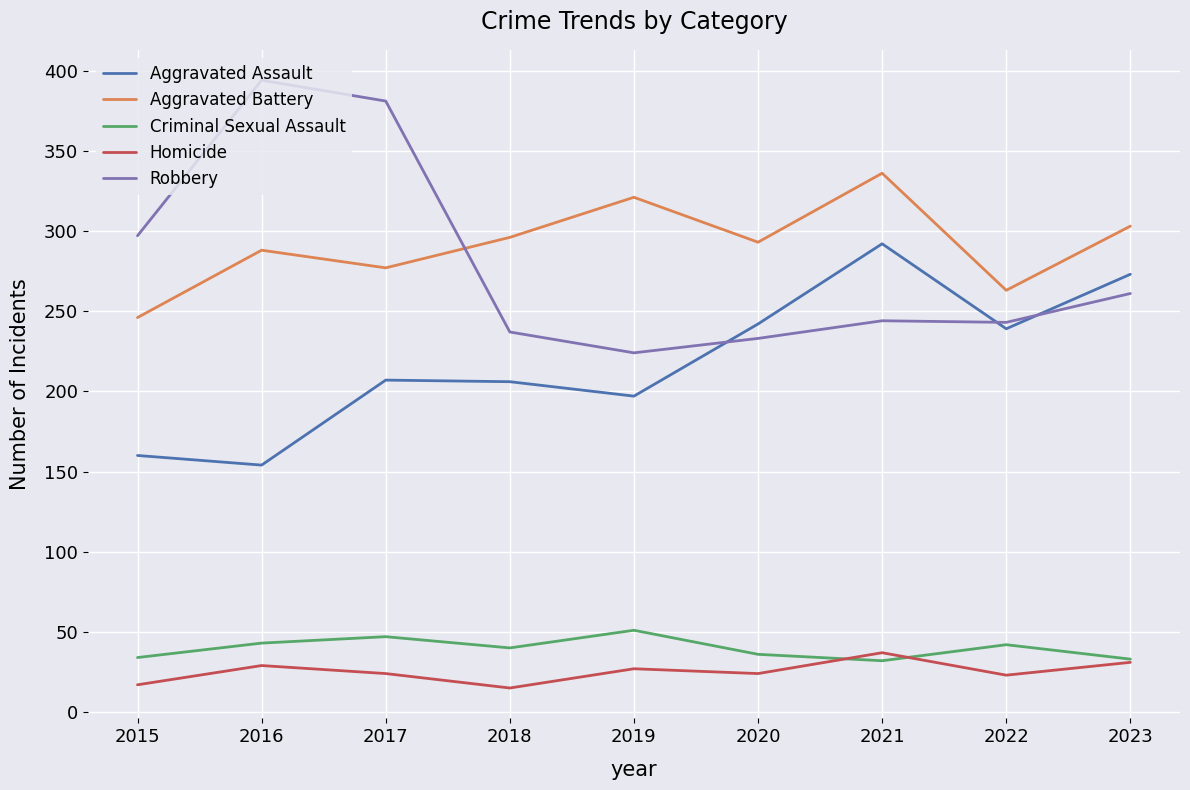

What are all the series names shown in the legend?

Aggravated Assault, Aggravated Battery, Criminal Sexual Assault, Homicide, Robbery